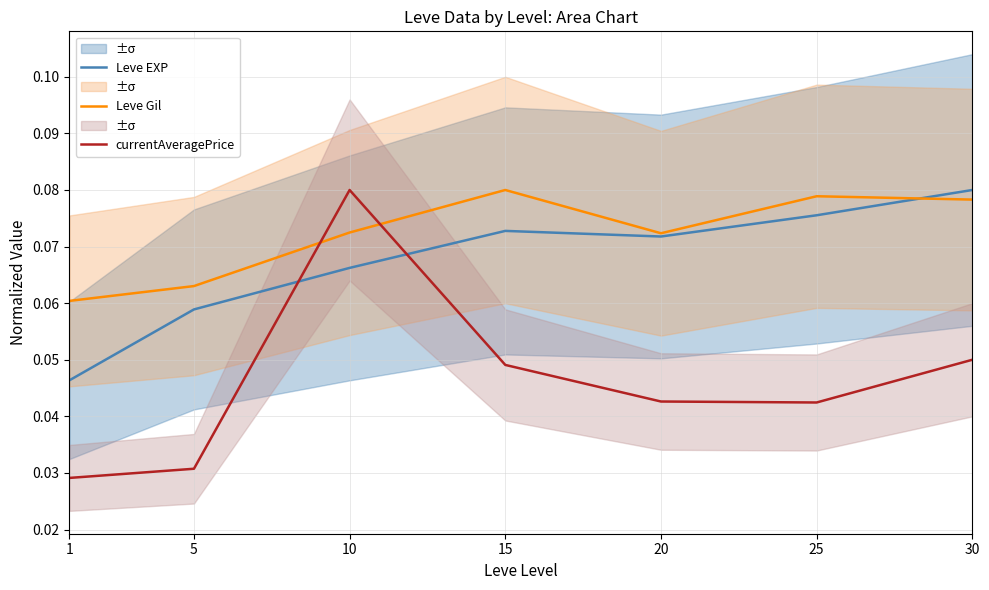

Reading left to right, transcribe all the data shown in this chart.

Leve EXP: 0.0	0.1	0.1	0.1	0.1	0.1	0.1
Leve Gil: 0.1	0.1	0.1	0.1	0.1	0.1	0.1
currentAveragePrice: 0.0	0.0	0.1	0.0	0.0	0.0	0.1